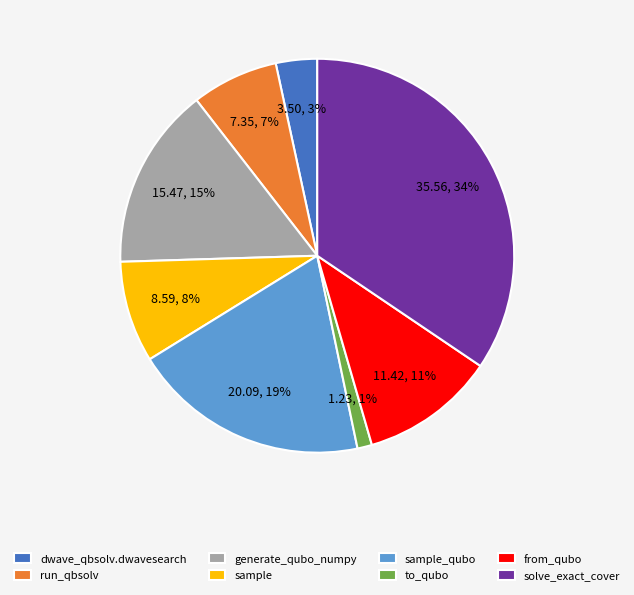

To the nearest percent, what portion does to_qubo represent?

1%